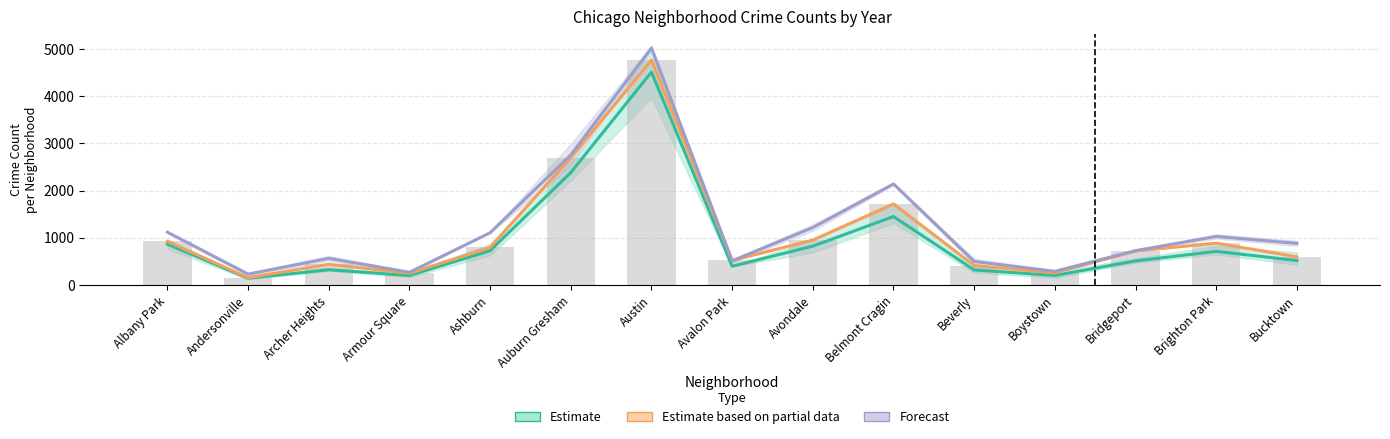

What position from the right is Austin?

9